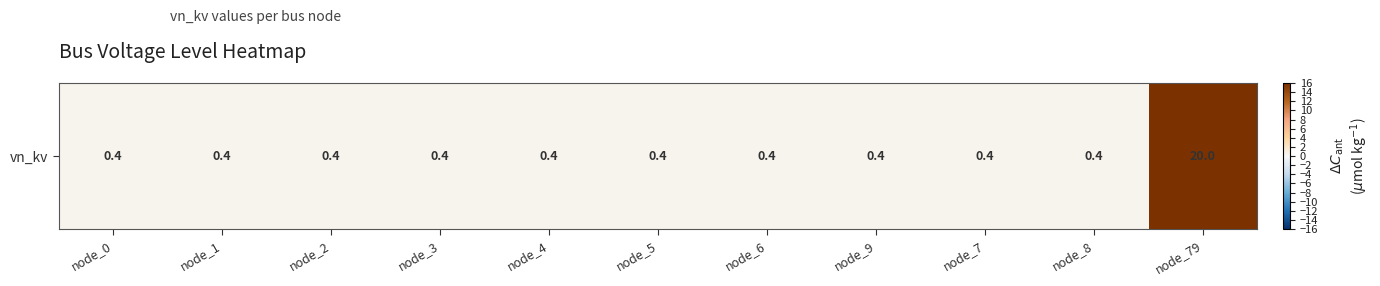

The chart shows a value of 31.5 at node_79. True or false?

False